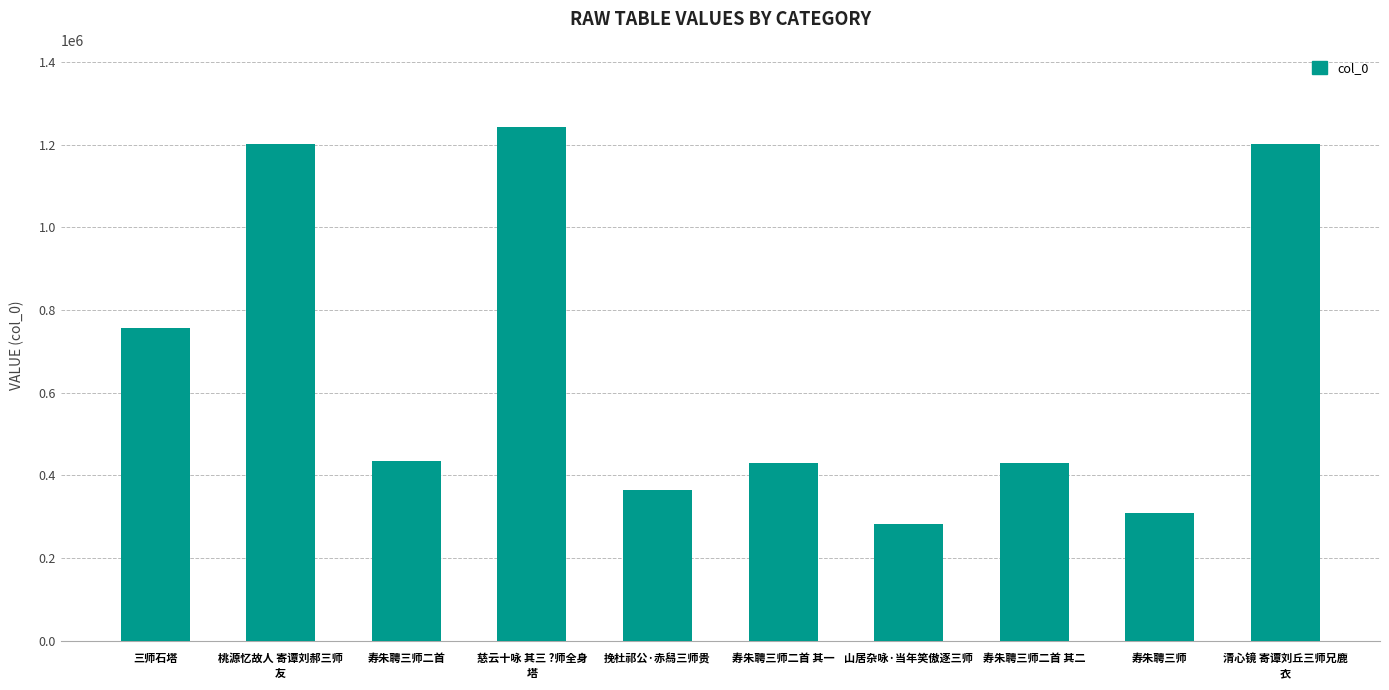

How many data points are less than 433754?

5